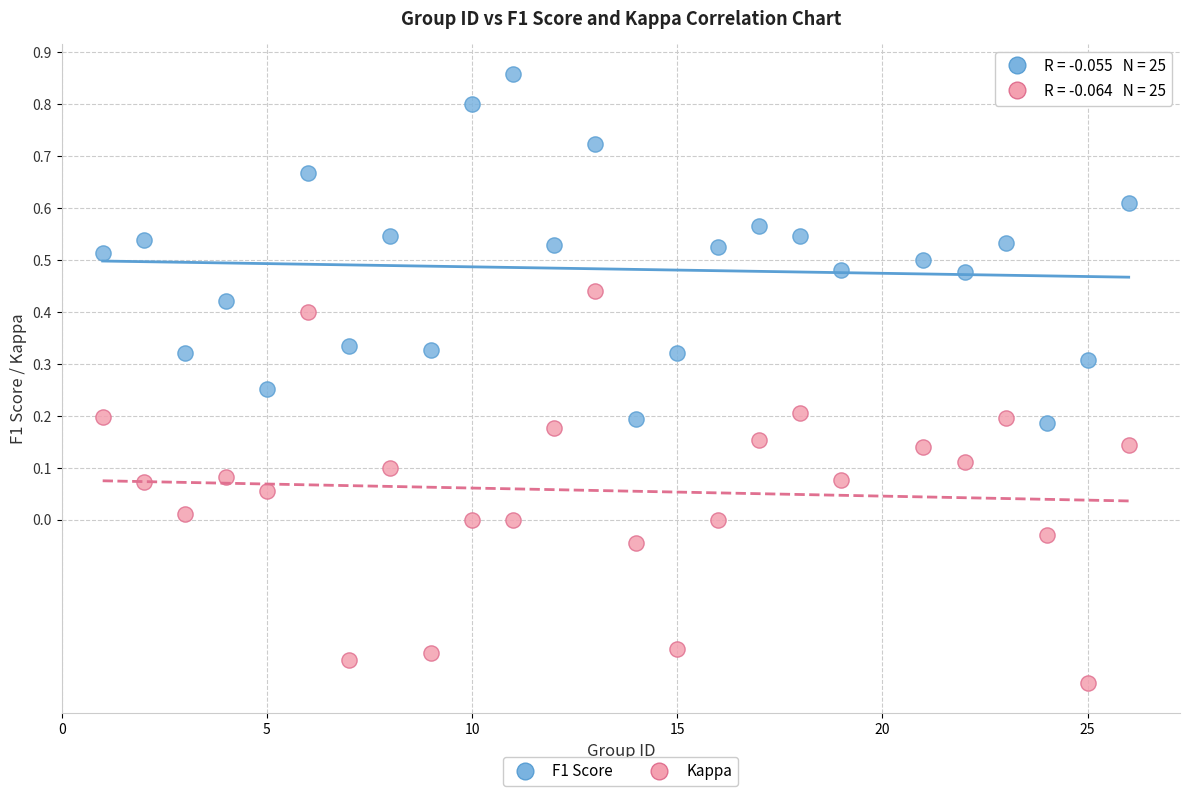

Which series has the largest Y range (max minus min)?

Kappa